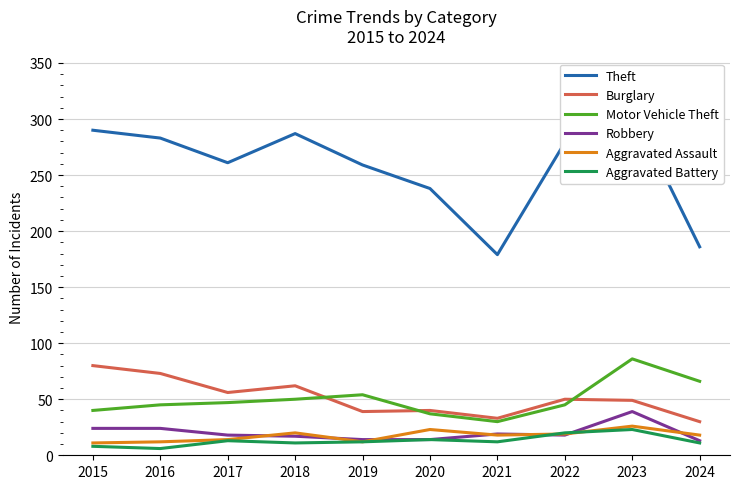

Rank the categories by Theft value from highest to lowest.

2023, 2015, 2018, 2016, 2022, 2017, 2019, 2020, 2024, 2021